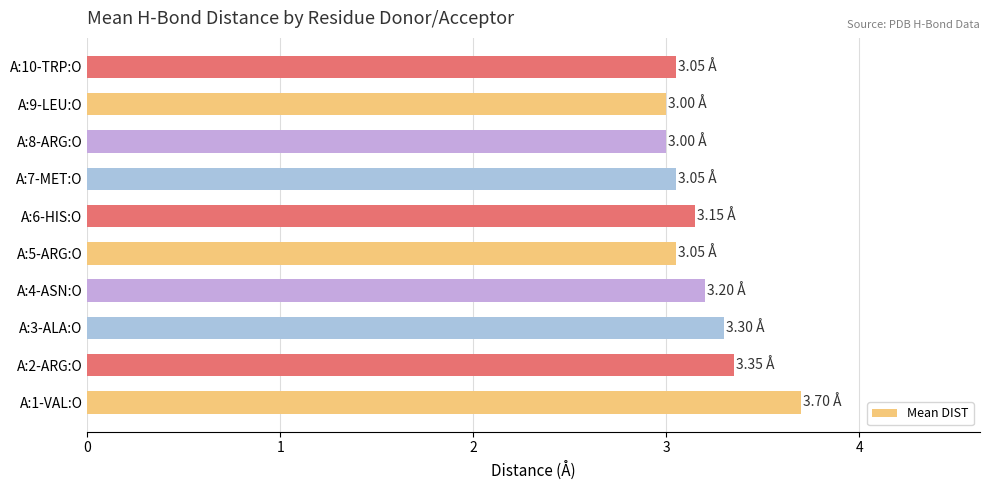

What is the change in value from A:1-VAL:O to A:3-ALA:O?

-0.4